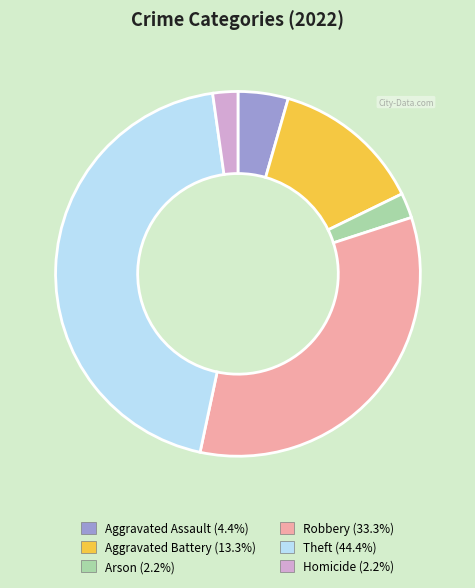

Is the sum of Theft and Aggravated Assault greater than half?

No